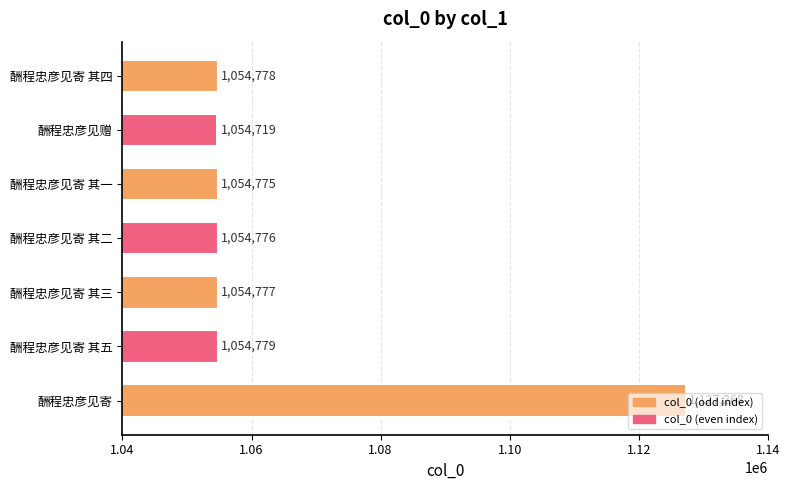

Which category has the highest value across all series?

酬程忠彦见寄